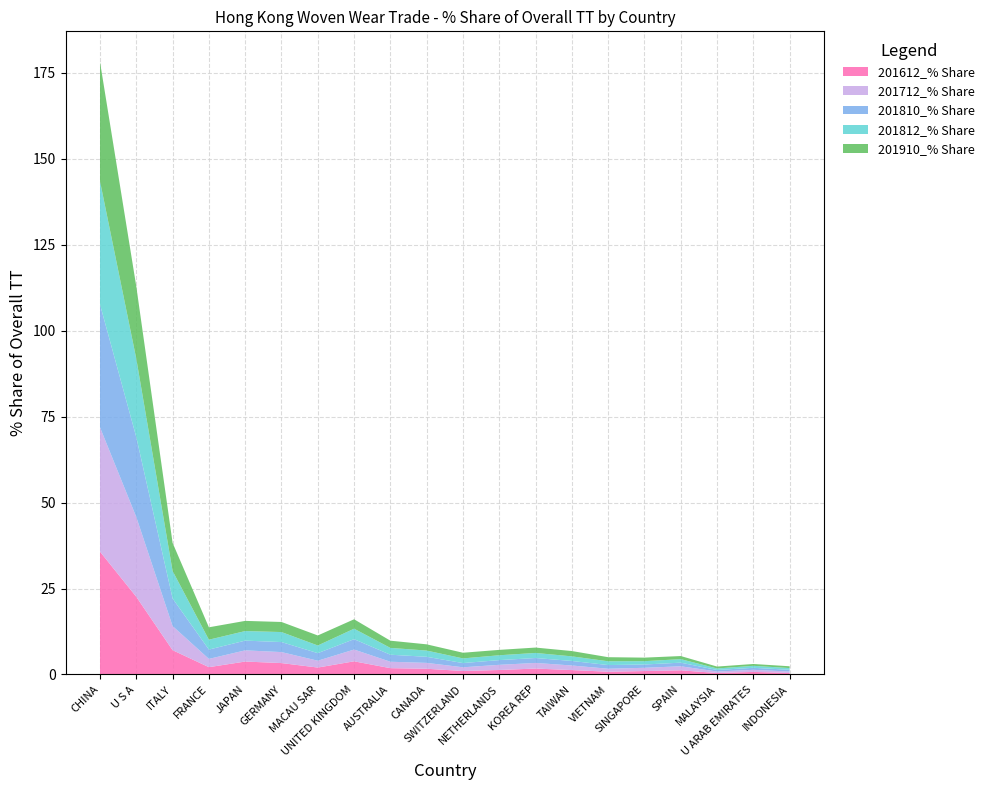

Reading left to right, list all the values displayed in this chart.

201612_% Share: CHINA=35.7	U S A=22.6	ITALY=7.1	FRANCE=2.1	JAPAN=3.8	GERMANY=3.3	MACAU SAR=2.0	UNITED KINGDOM=3.8	AUSTRALIA=1.8	CANADA=1.7	SWITZERLAND=1.0	NETHERLANDS=1.3	KOREA REP=1.7	TAIWAN=1.3	VIETNAM=0.8	SINGAPORE=1.0	SPAIN=1.2	MALAYSIA=0.4	U ARAB EMIRATES=0.7	INDONESIA=0.4
201712_% Share: CHINA=36.2	U S A=23.2	ITALY=7.0	FRANCE=2.4	JAPAN=3.3	GERMANY=3.2	MACAU SAR=2.0	UNITED KINGDOM=3.4	AUSTRALIA=1.9	CANADA=1.7	SWITZERLAND=1.1	NETHERLANDS=1.5	KOREA REP=1.6	TAIWAN=1.3	VIETNAM=0.9	SINGAPORE=0.9	SPAIN=1.2	MALAYSIA=0.4	U ARAB EMIRATES=0.6	INDONESIA=0.4
201810_% Share: CHINA=35.8	U S A=23.2	ITALY=8.0	FRANCE=2.7	JAPAN=2.8	GERMANY=2.9	MACAU SAR=2.2	UNITED KINGDOM=3.0	AUSTRALIA=2.0	CANADA=1.8	SWITZERLAND=1.2	NETHERLANDS=1.4	KOREA REP=1.4	TAIWAN=1.3	VIETNAM=1.1	SINGAPORE=1.0	SPAIN=1.1	MALAYSIA=0.4	U ARAB EMIRATES=0.6	INDONESIA=0.5
201812_% Share: CHINA=35.8	U S A=22.8	ITALY=8.0	FRANCE=2.9	JAPAN=2.8	GERMANY=2.9	MACAU SAR=2.2	UNITED KINGDOM=3.0	AUSTRALIA=2.0	CANADA=1.8	SWITZERLAND=1.4	NETHERLANDS=1.4	KOREA REP=1.5	TAIWAN=1.3	VIETNAM=1.1	SINGAPORE=1.0	SPAIN=1.0	MALAYSIA=0.4	U ARAB EMIRATES=0.6	INDONESIA=0.5
201910_% Share: CHINA=34.7	U S A=21.0	ITALY=8.2	FRANCE=3.6	JAPAN=3.0	GERMANY=2.9	MACAU SAR=2.9	UNITED KINGDOM=2.7	AUSTRALIA=2.1	CANADA=1.8	SWITZERLAND=1.6	NETHERLANDS=1.6	KOREA REP=1.6	TAIWAN=1.5	VIETNAM=1.2	SINGAPORE=1.0	SPAIN=0.9	MALAYSIA=0.6	U ARAB EMIRATES=0.5	INDONESIA=0.5